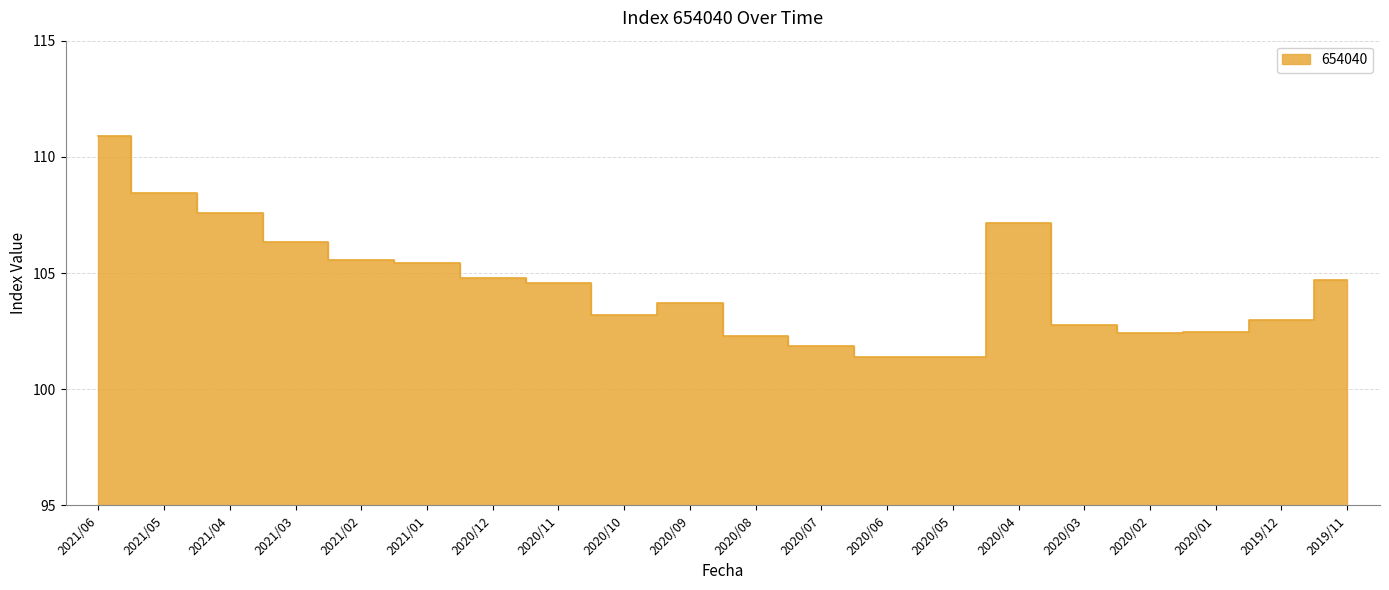

What is the maximum value shown in the chart?

110.9